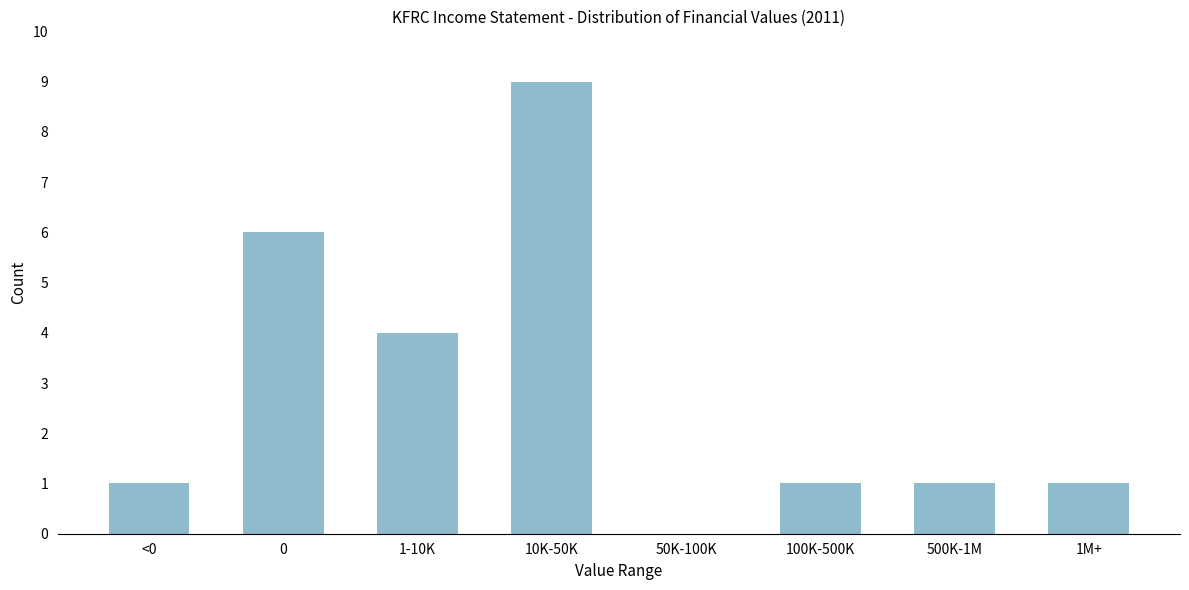

Reading right to left, transcribe all the data shown in this chart.

1M+=1	500K-1M=1	100K-500K=1	50K-100K=0	10K-50K=9	1-10K=4	0=6	<0=1